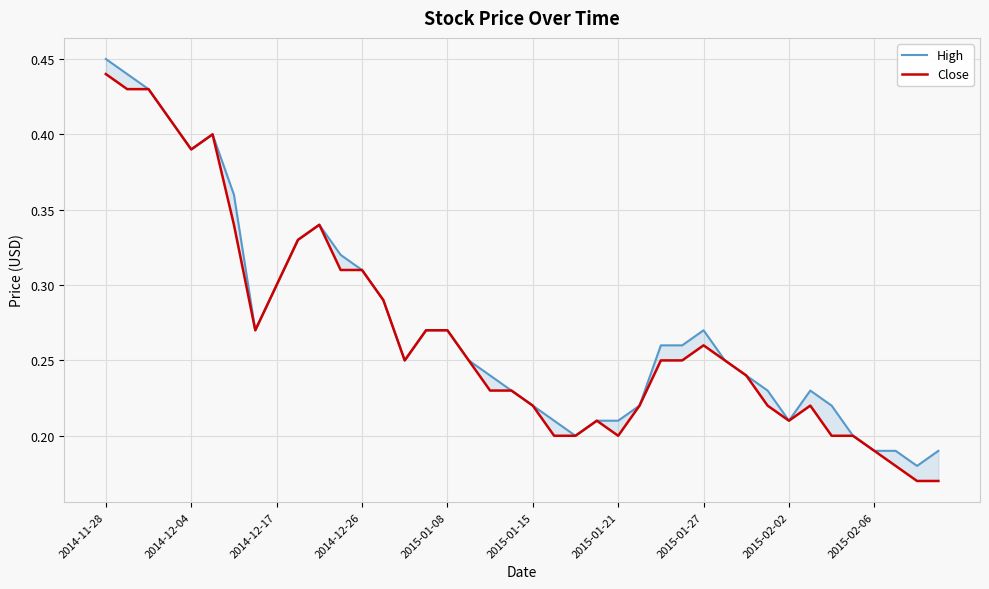

Which series has the largest range (max minus min)?

High